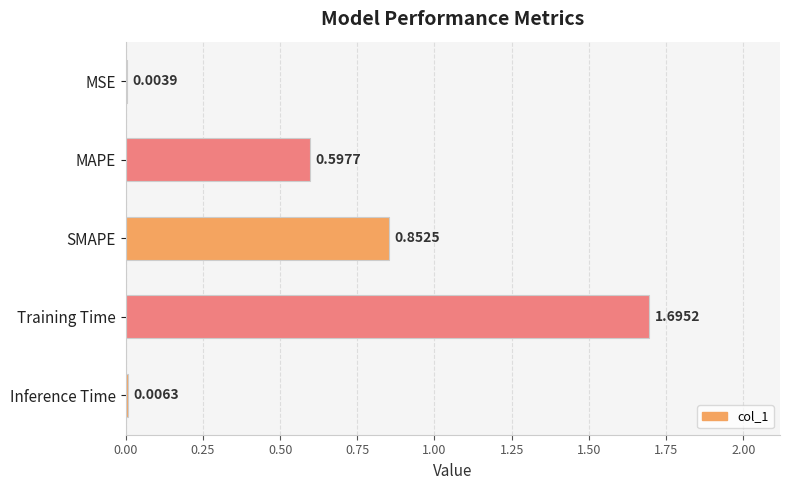

At which label is the value closest to 0?

MSE